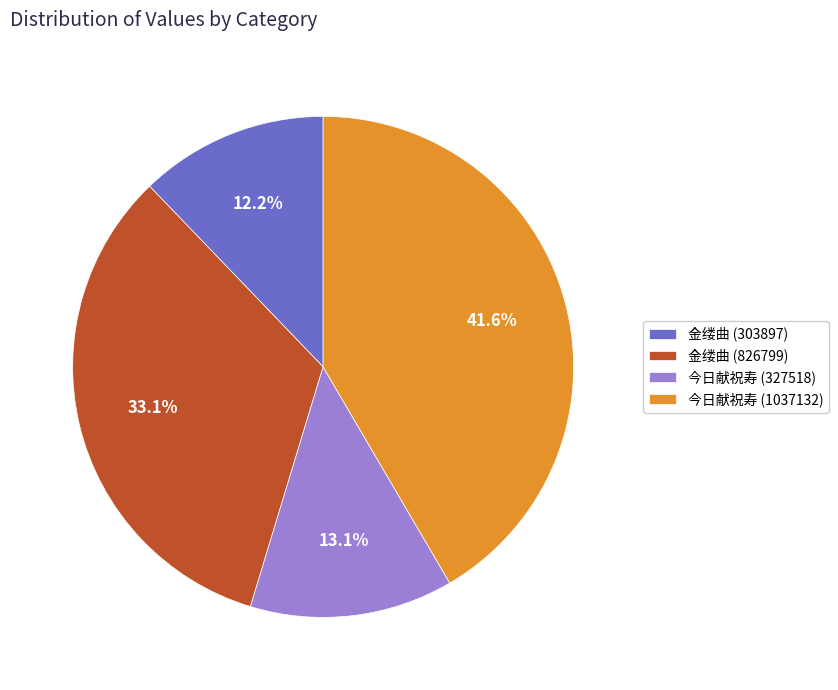

Does any single category account for the majority?

No